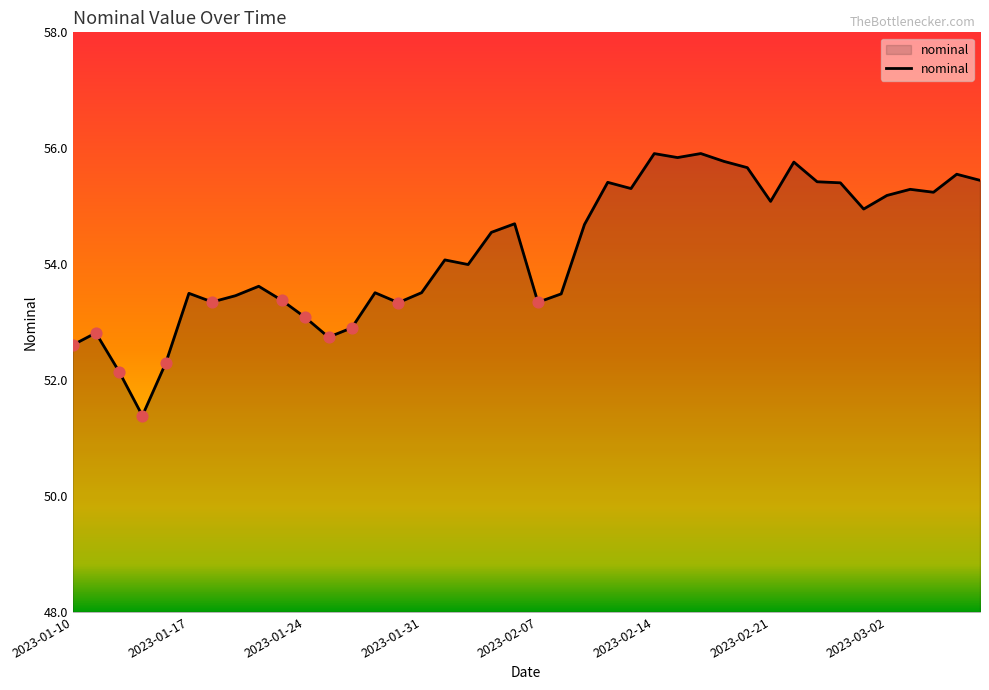

What is the greatest value displayed?

55.9